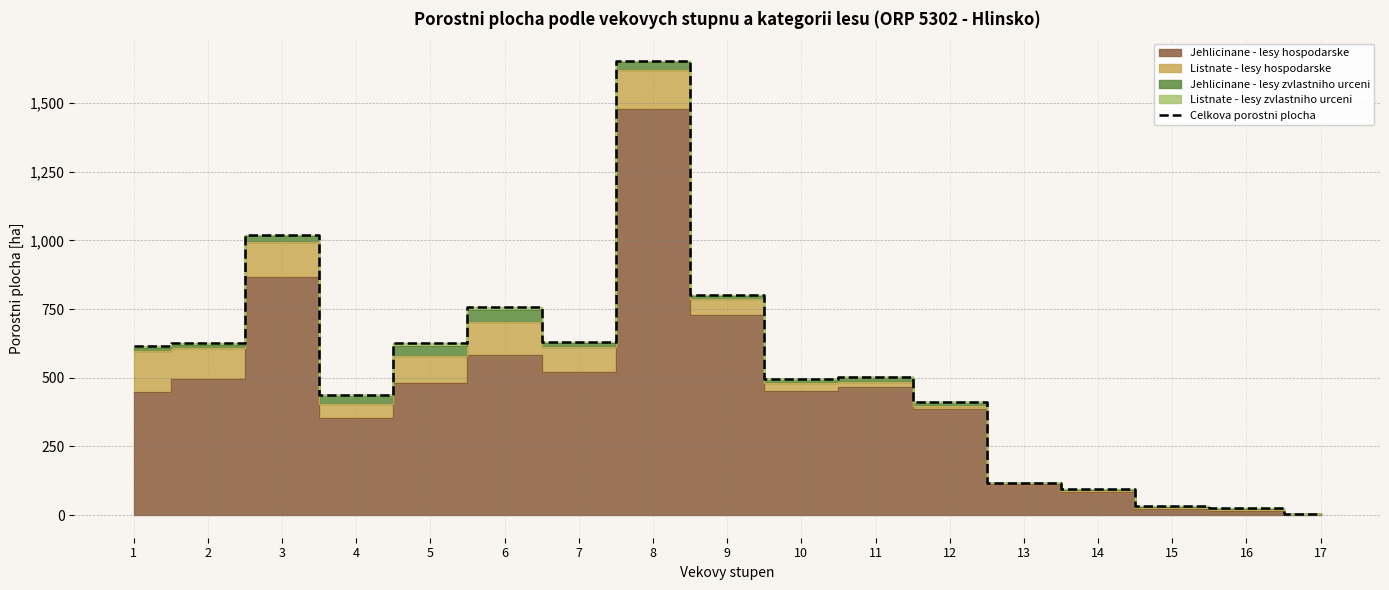

What is the minimum value shown in the chart?

2.4